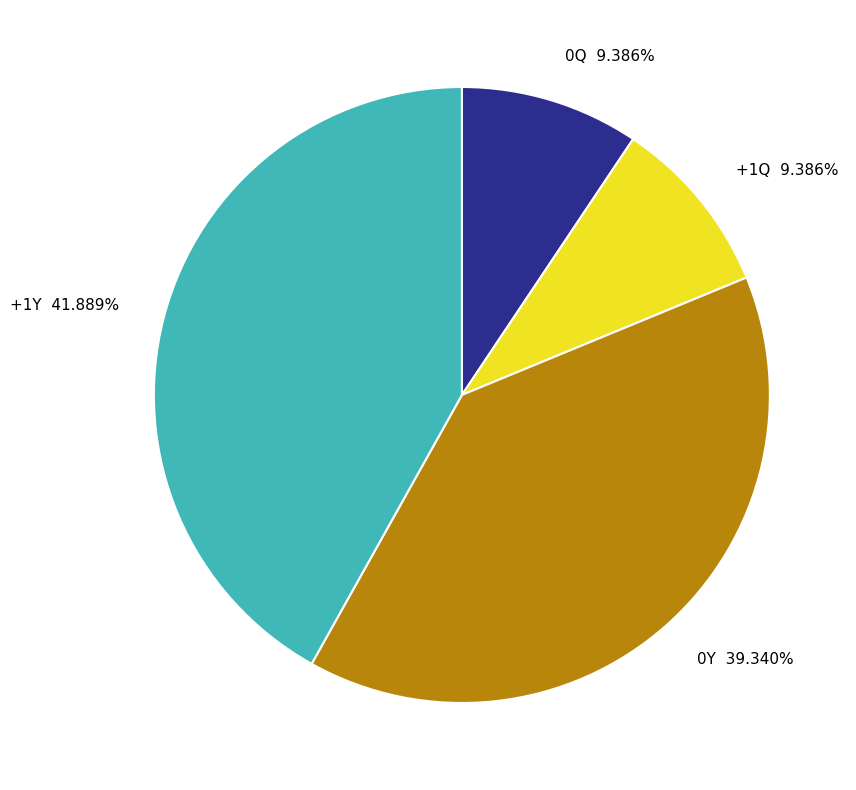

Between 0Y and +1Q, which is larger?

0Y